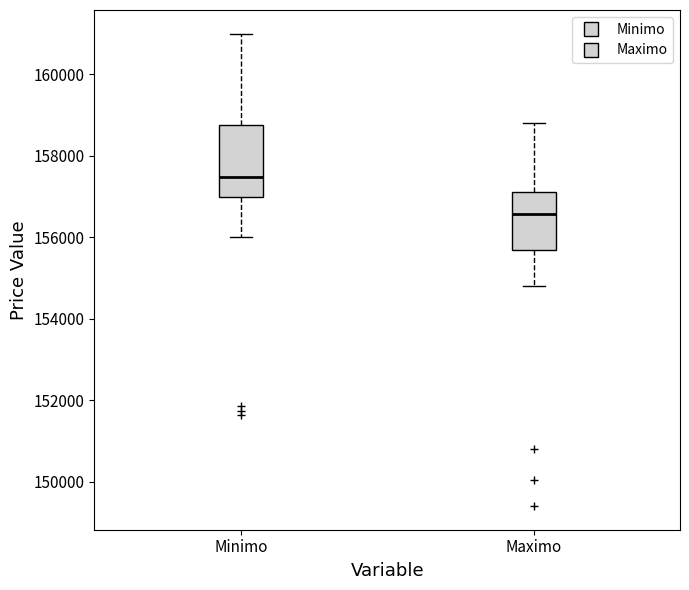

Reading left to right, transcribe this box plot: for each box, give where its median line is, the range the box spans, and where its two whiskers end, as read against the y-axis. The values are not printed on the chart, so give them approximately, as read against the axis.

Minimo: median 157400, box 157000 to 158800, whiskers 156000 to 161000
Maximo: median 156600, box 155600 to 157200, whiskers 154800 to 158800